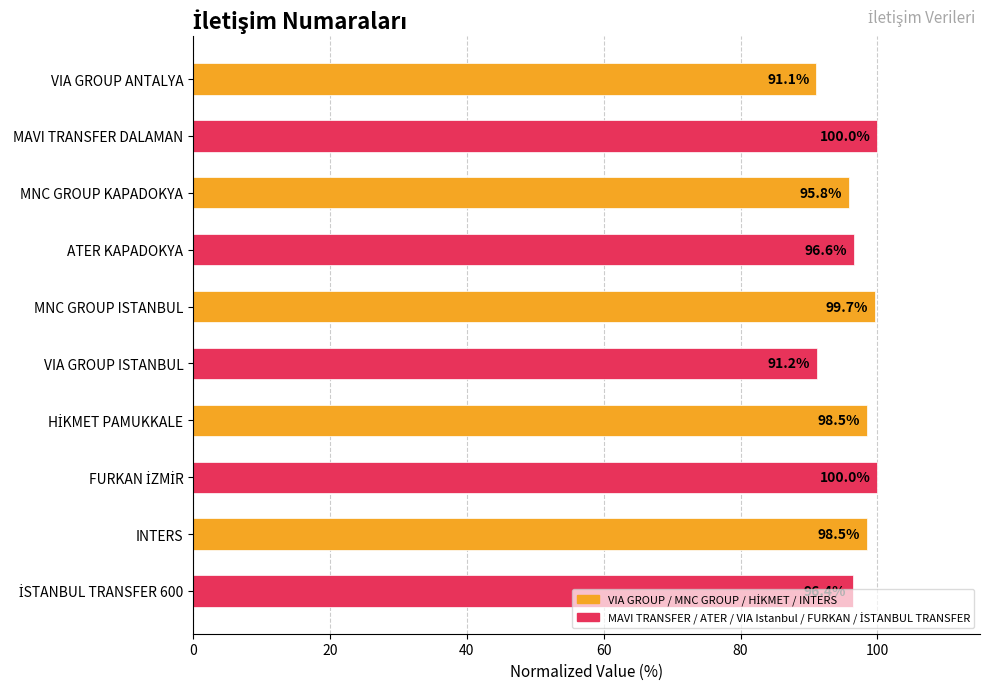

How many values are below 98?

5